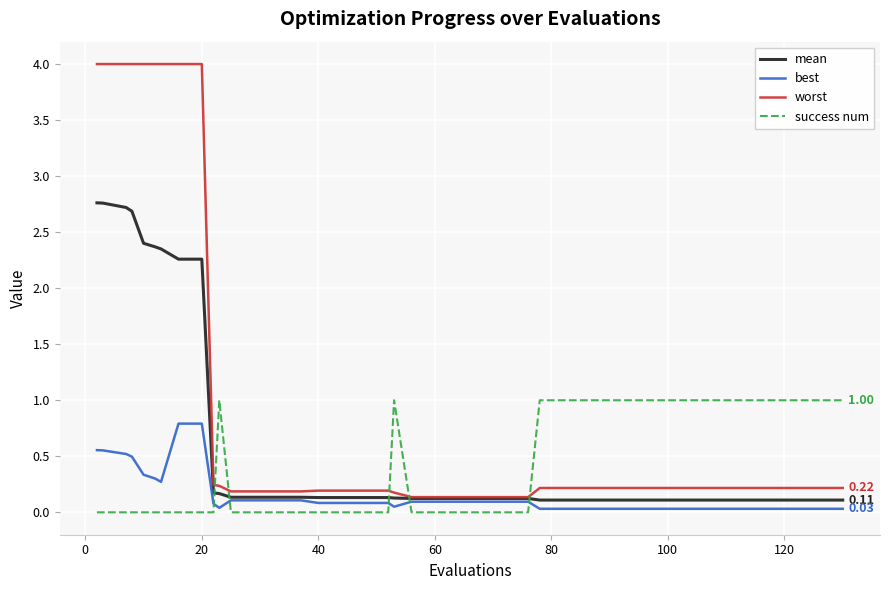

Which series ends up on top after the final intersection of success num and mean?

success num